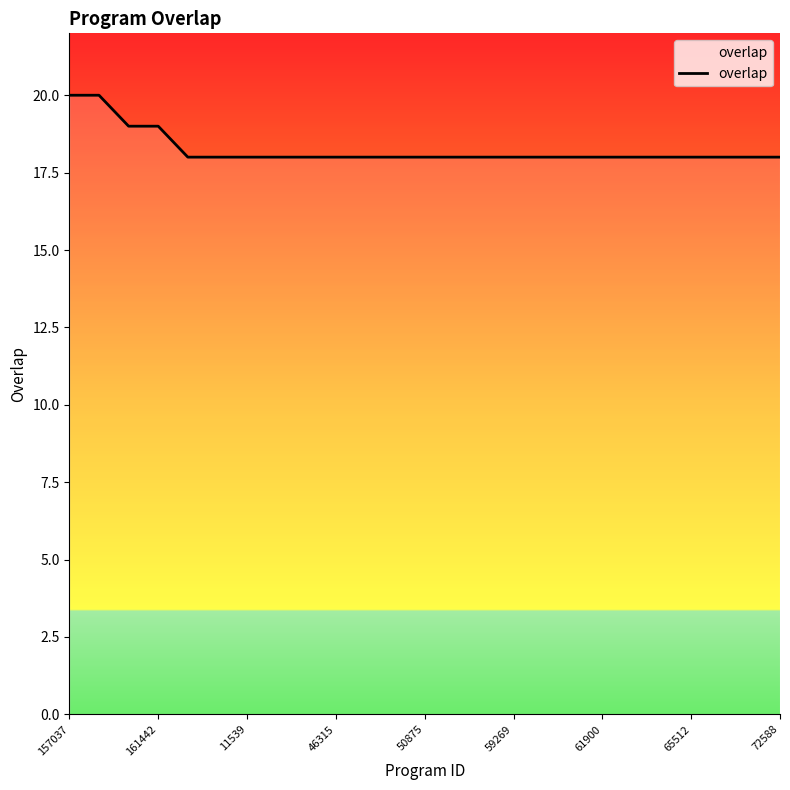

What is the smallest value displayed?

18